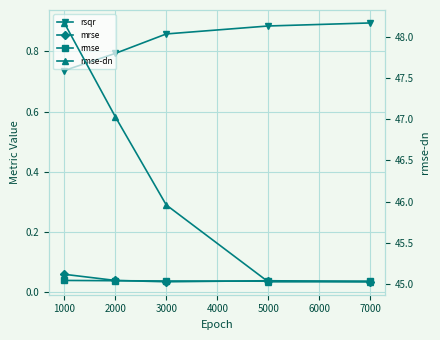

Which series has the largest range (max minus min)?

rmse-dn